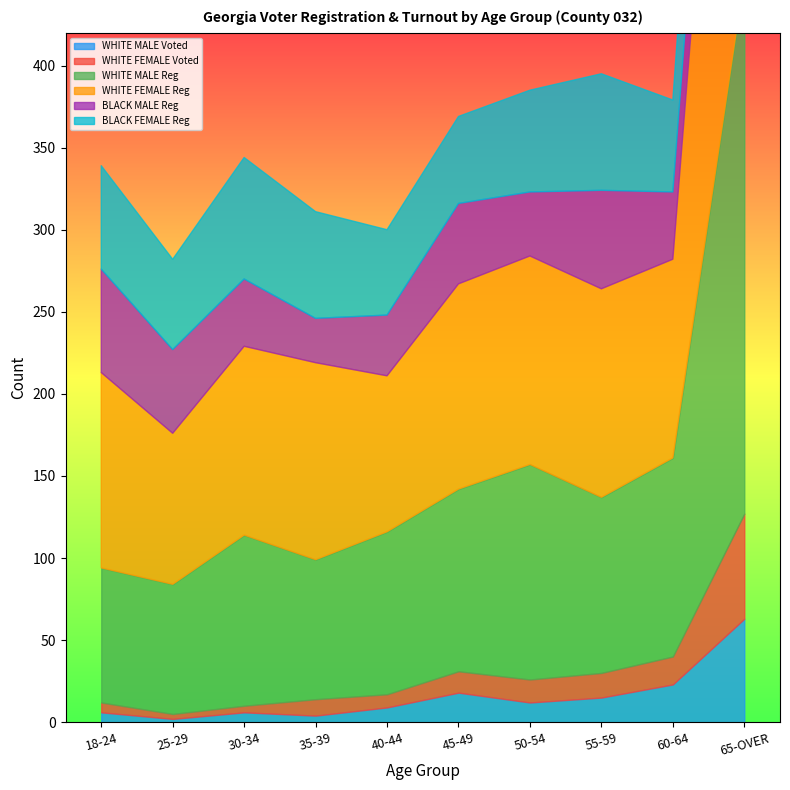

What is the greatest value displayed?

371